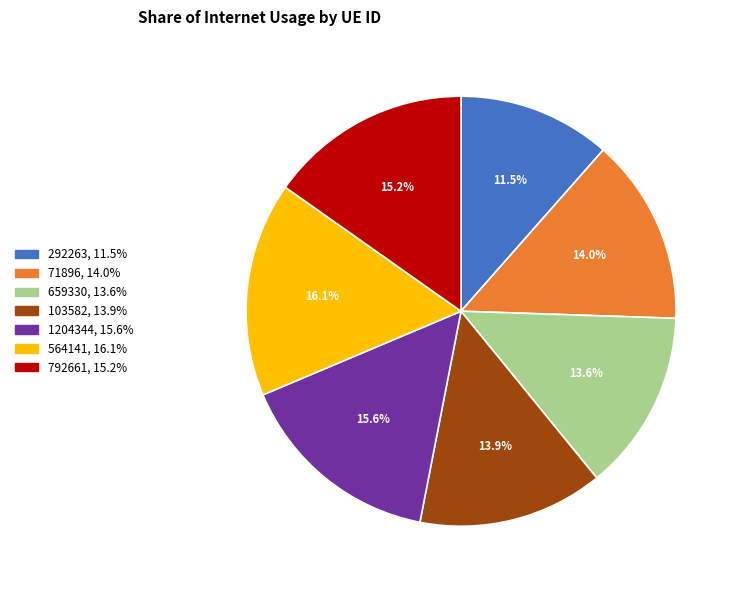

Does 292263 account for over 50% of the chart?

No